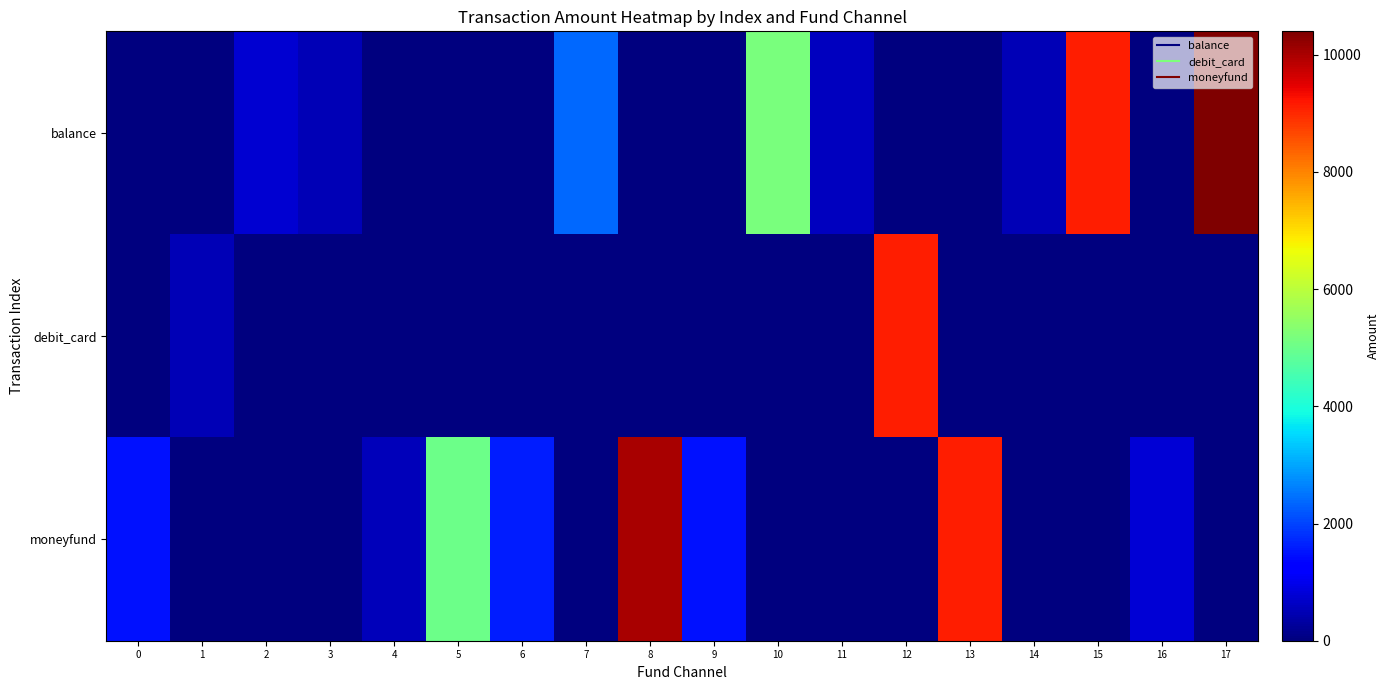

Which has a higher value, 8 or 10?

10